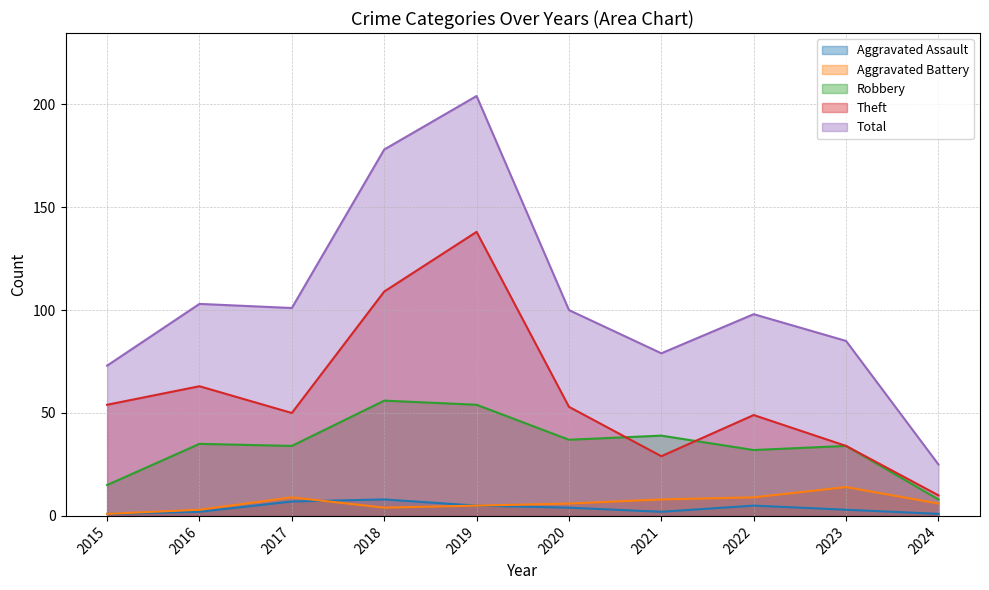

Which series has the widest spread of values?

Total